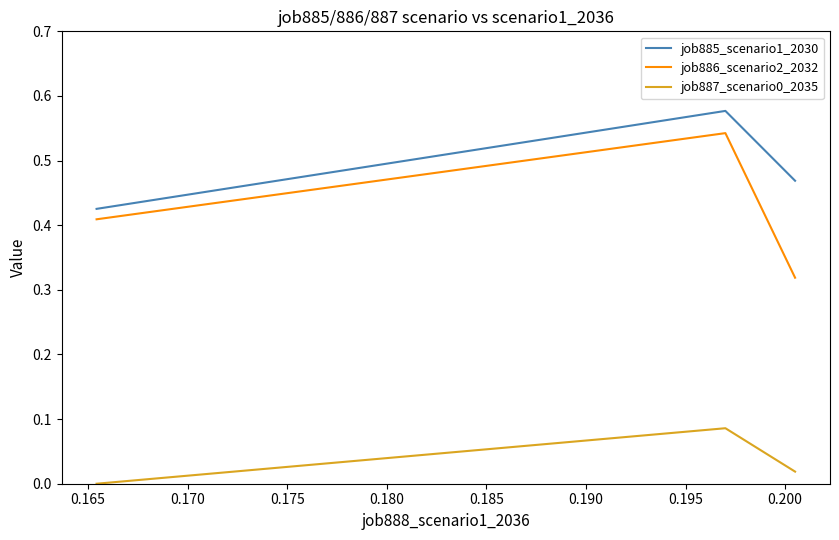

Does the chart display data point markers on the line(s)?

No